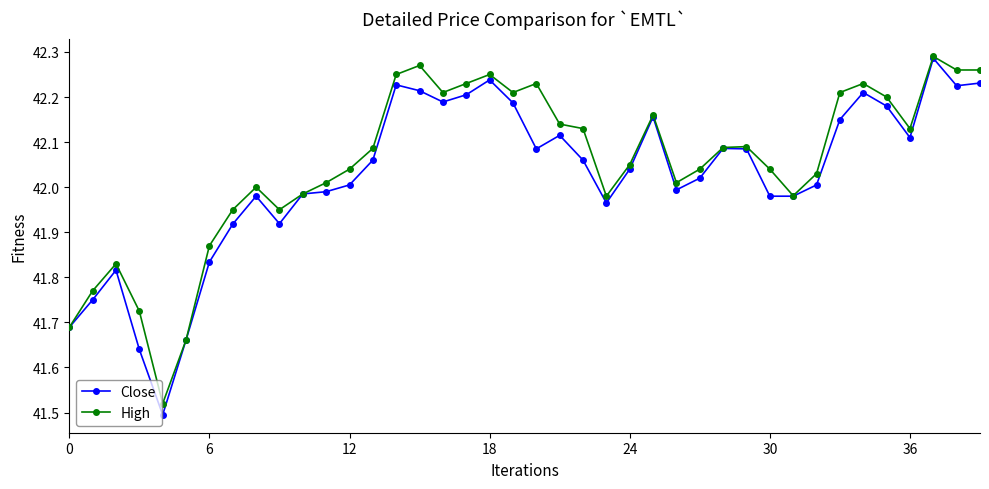

Which series has the largest range (max minus min)?

Close